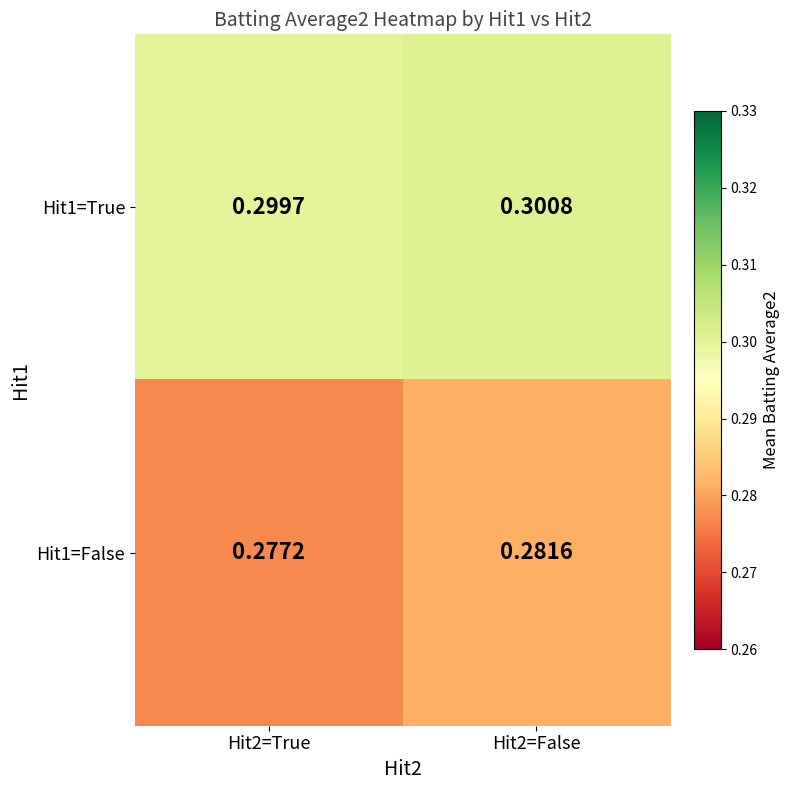

Is the value of Hit1=True at Hit2=False greater than the value of Hit1=False at Hit2=True?

Yes